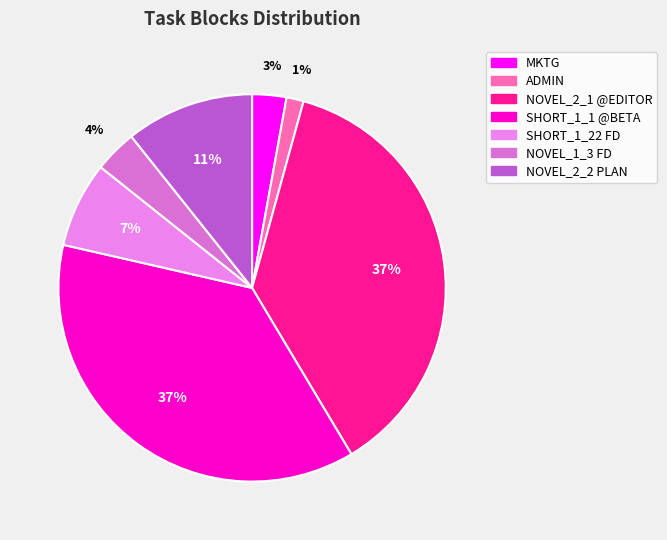

To the nearest percent, what percentage of the pie is ADMIN?

1%